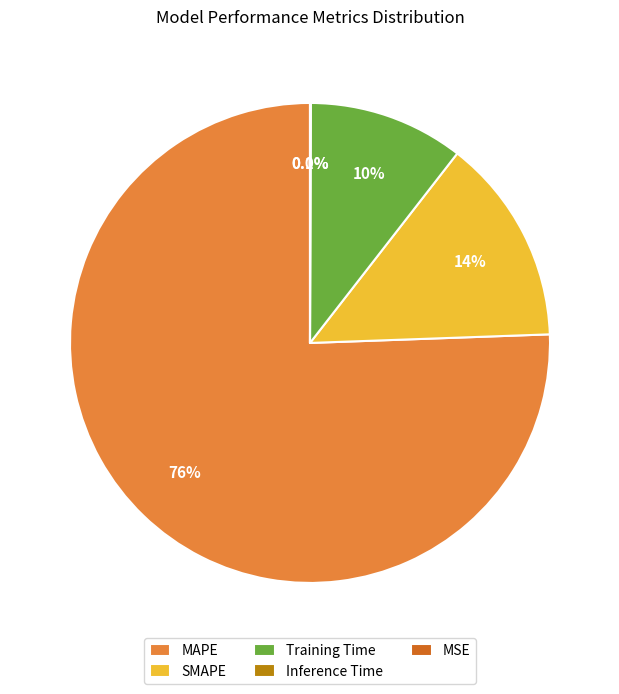

Which slice is the largest?

MAPE